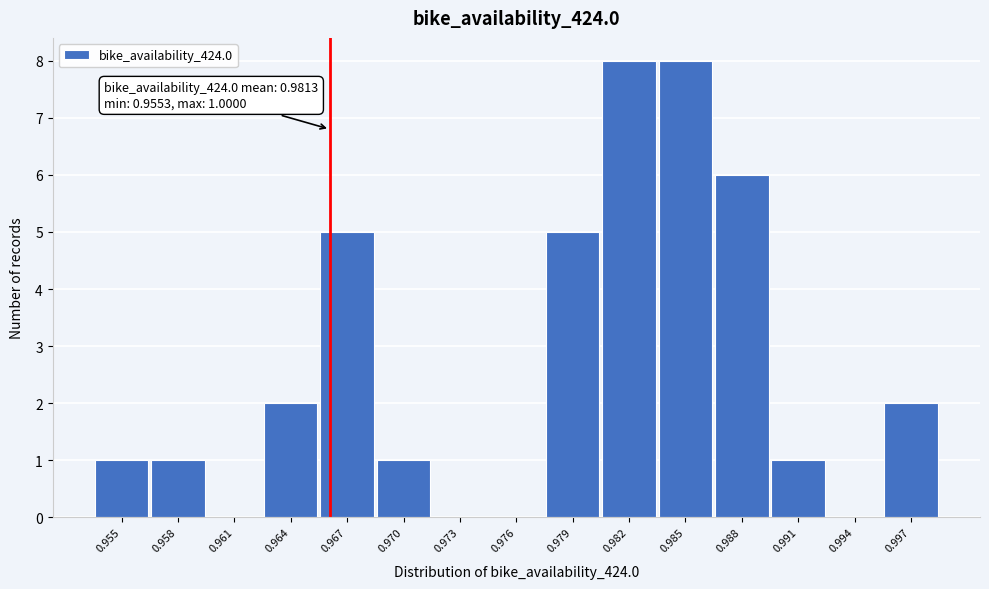

Reading right to left, extract all data points from this chart.

0.997=2	0.994=0	0.991=1	0.988=6	0.985=8	0.982=8	0.979=5	0.976=0	0.973=0	0.970=1	0.967=5	0.964=2	0.961=0	0.958=1	0.955=1